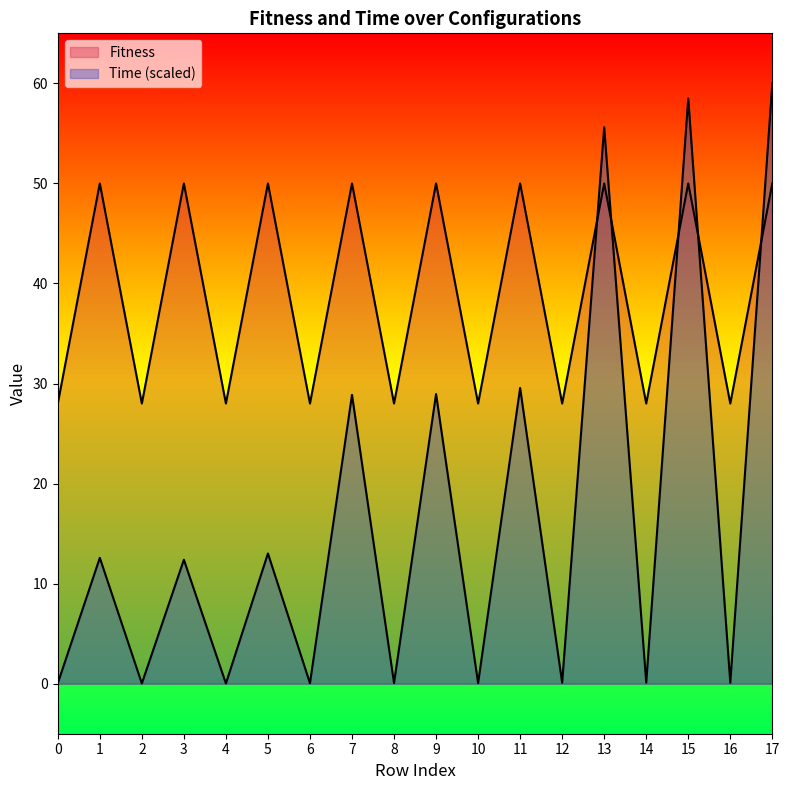

How many lines are shown in the chart?

2